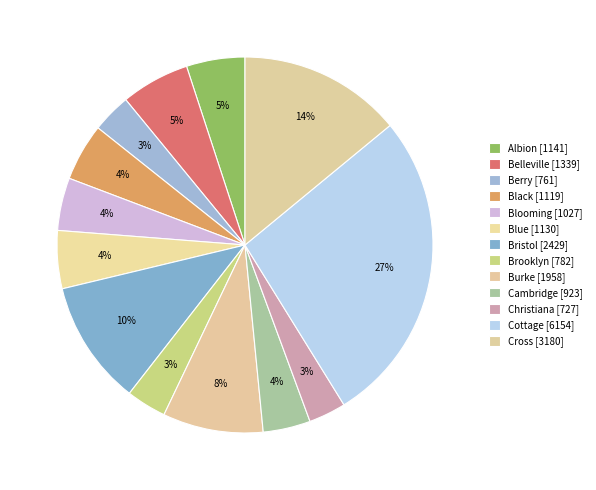

Does any single category account for the majority?

No